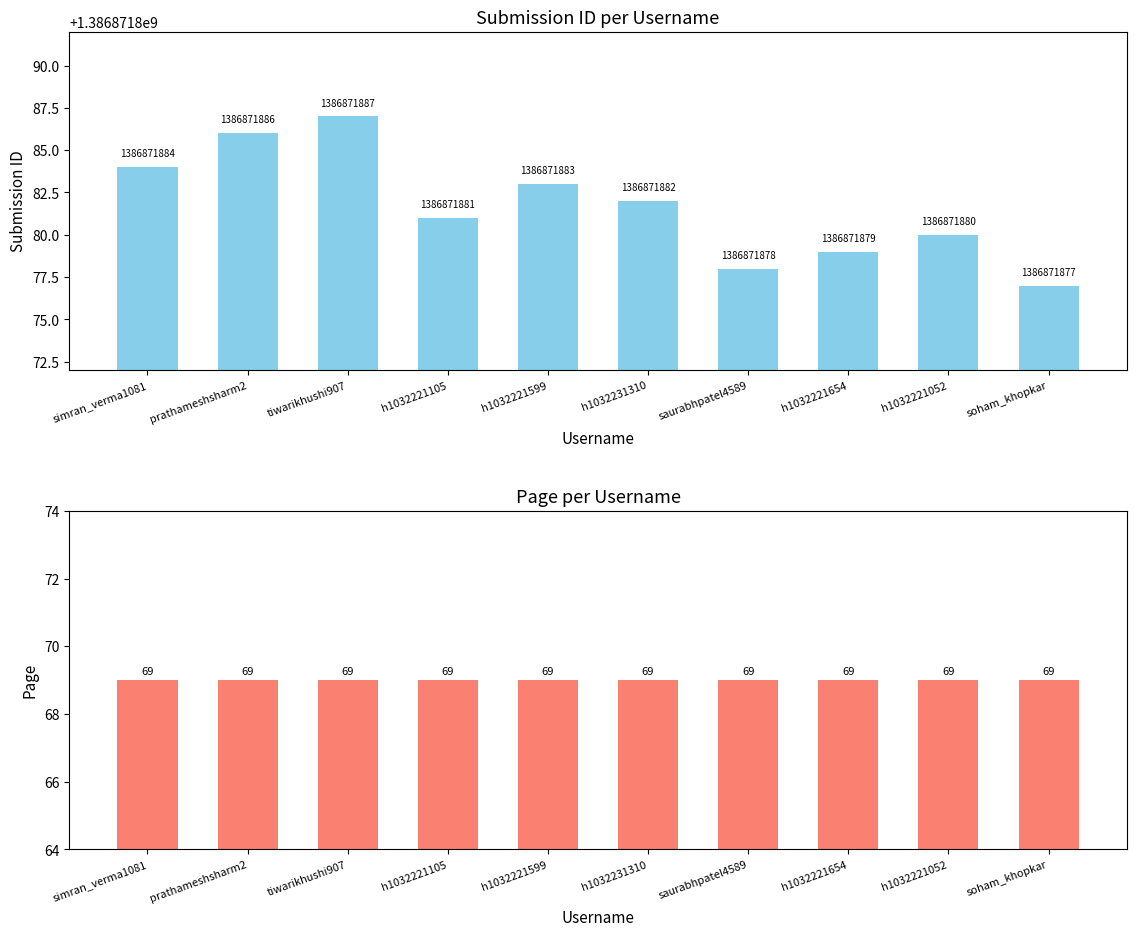

How many distinct data groups are displayed?

2